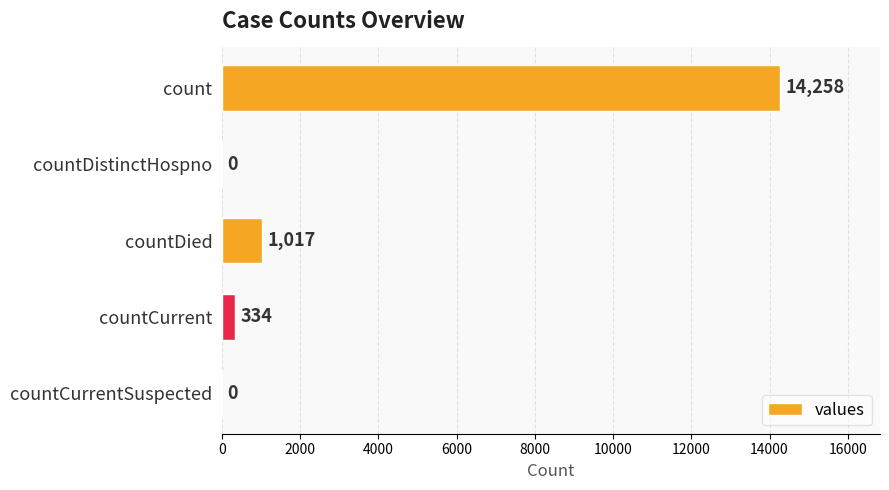

How many values are above zero?

3